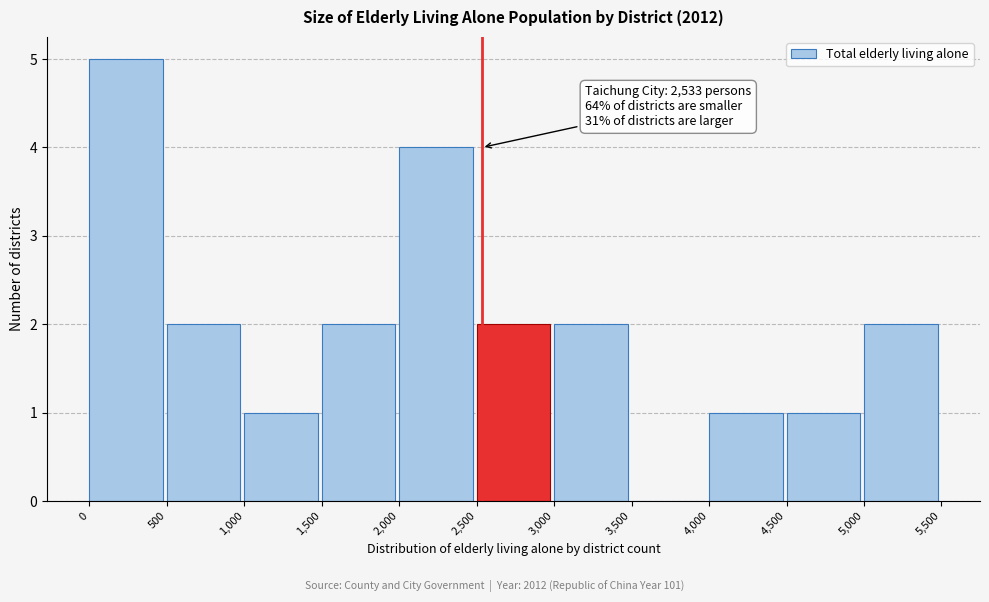

Over which range of the x-axis is the bar tallest?

0 to 500